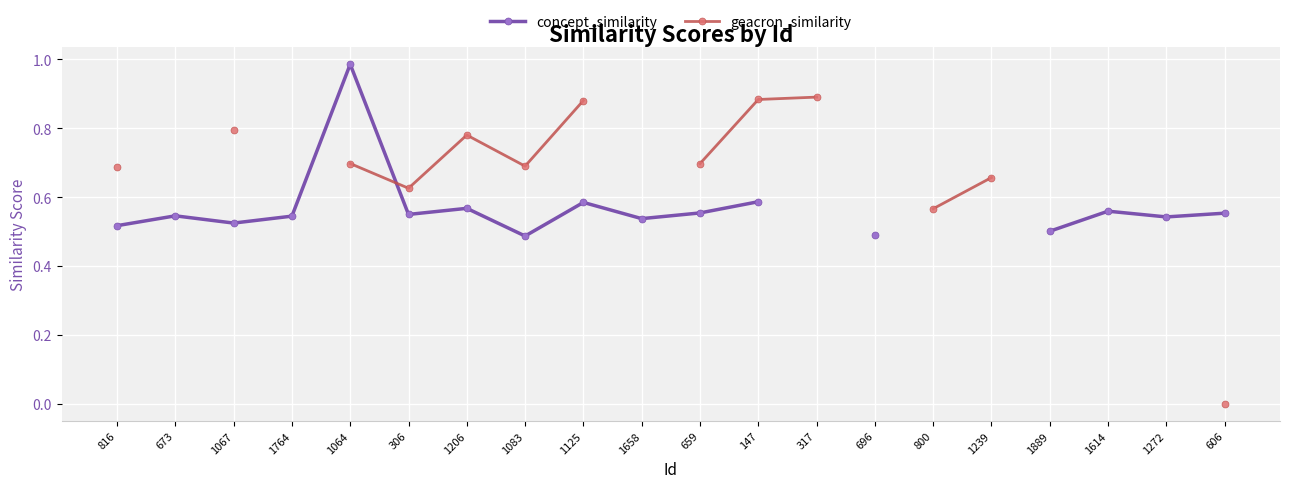

Which category has the lowest value across all series?

606